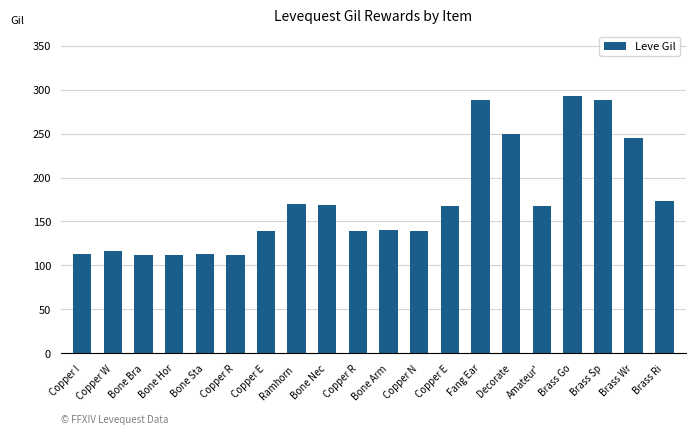

Count the number of categories in the chart.

20